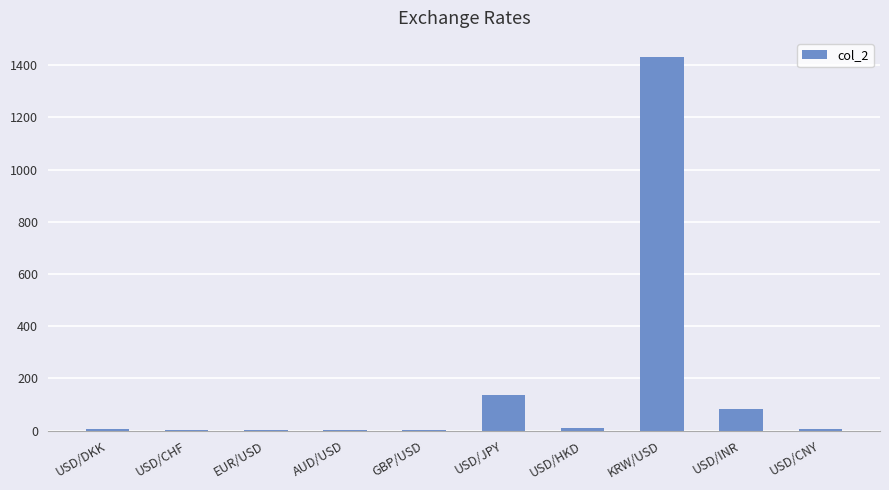

What is the maximum value shown in the chart?

1433.0